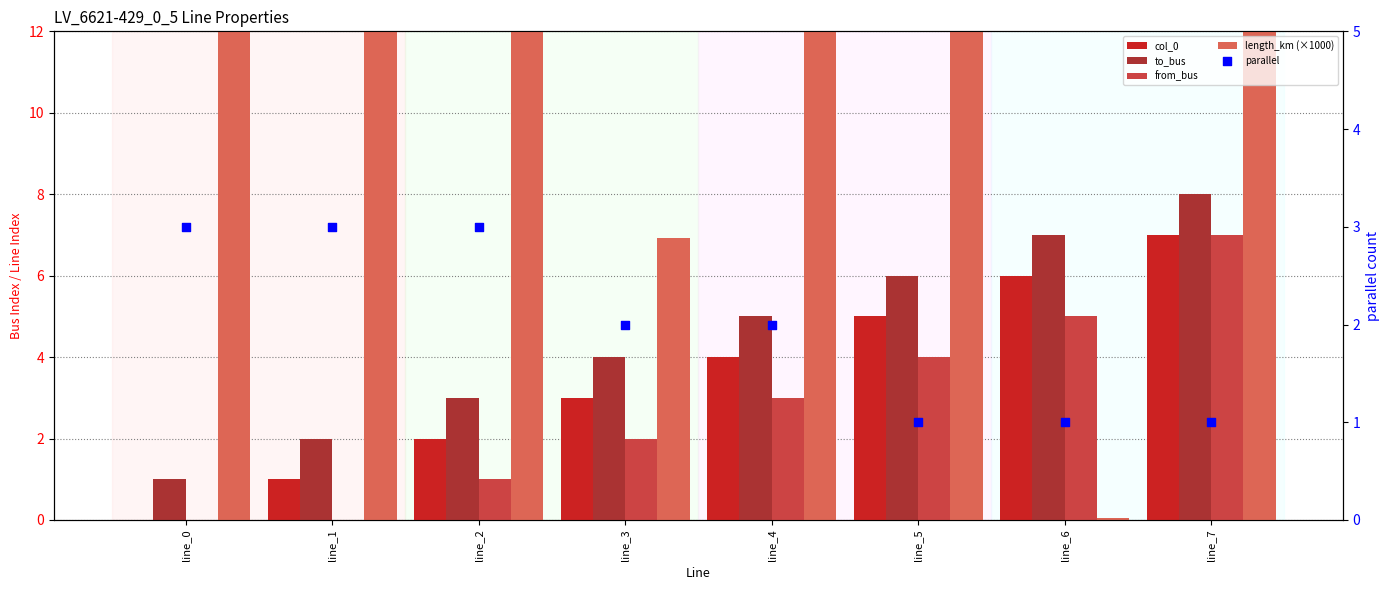

What is the total value across all series at line_4?

26.7